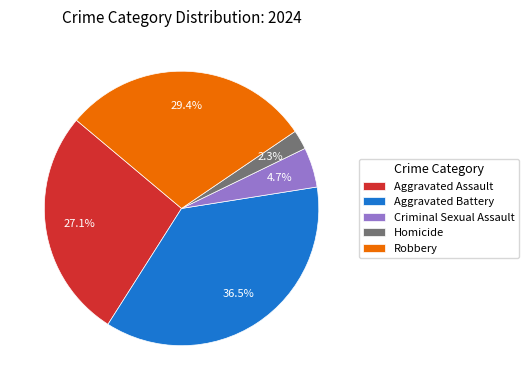

What is the smallest slice in the pie chart?

Homicide